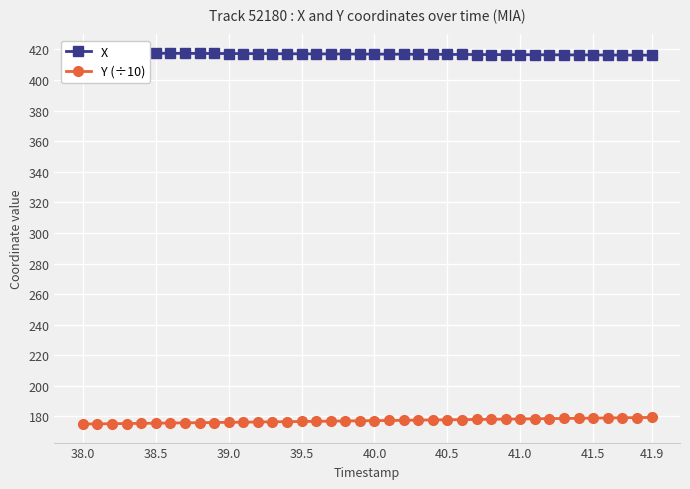

What is the total value across all series at 40.0?

593.0